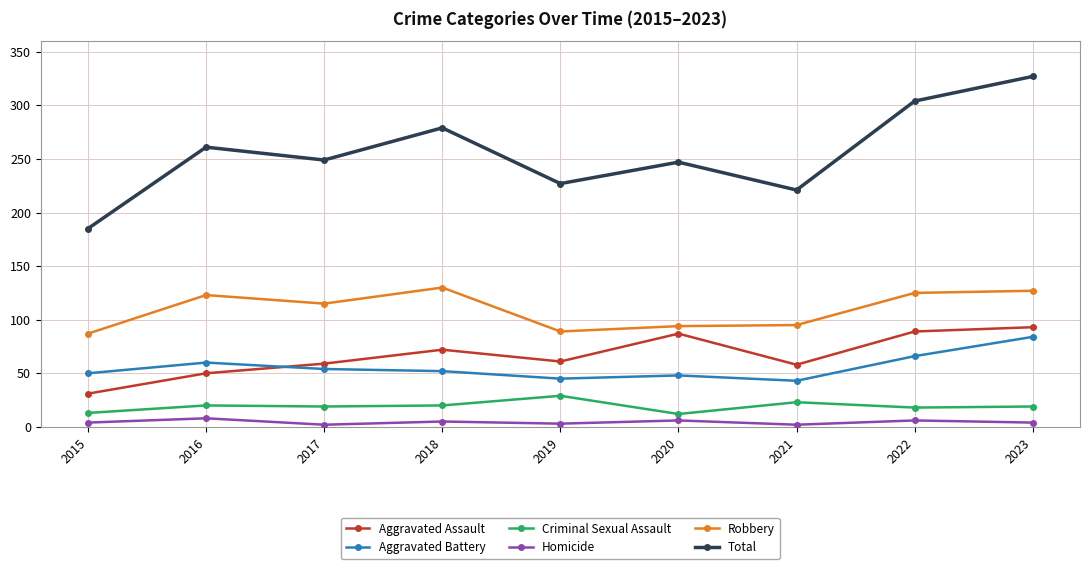

The value of Robbery at 2021 is 95. True or false?

True